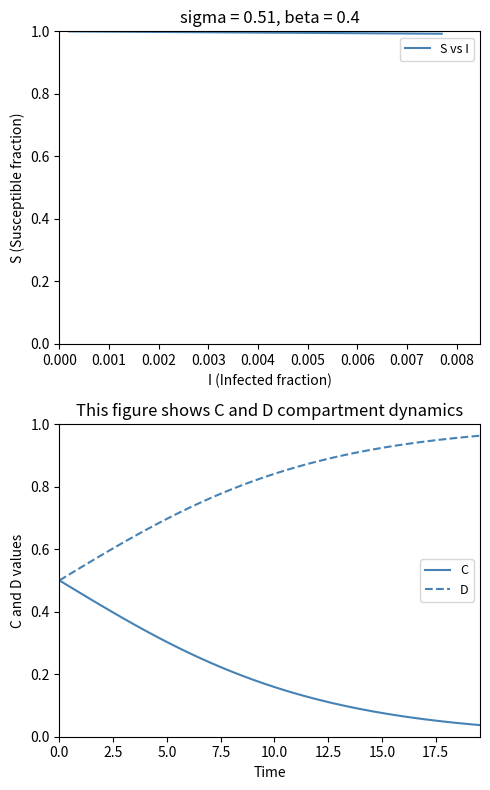

True or false: S vs I has more than 2 interior local peaks.

False